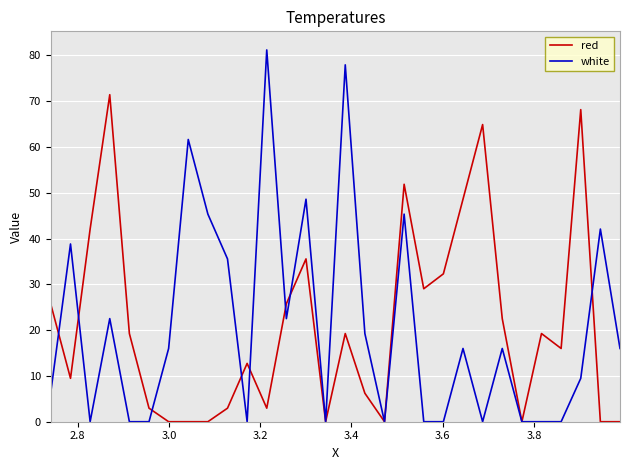

Rank the series by their maximum value, from highest to lowest.

white, red